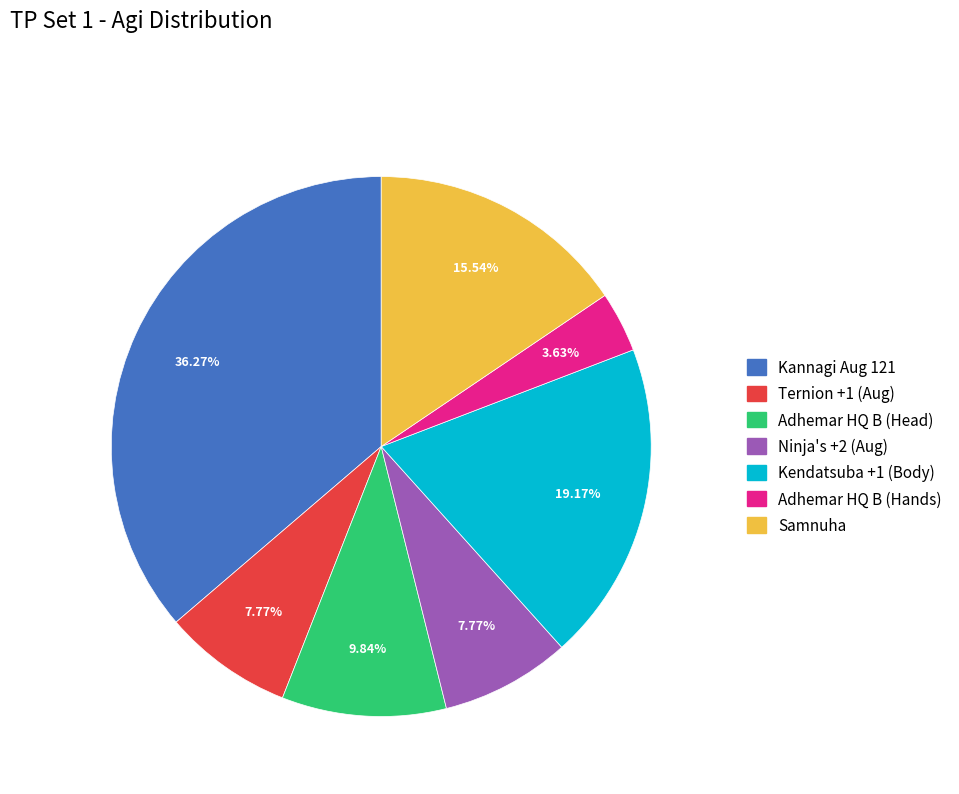

Does any single category account for the majority?

No